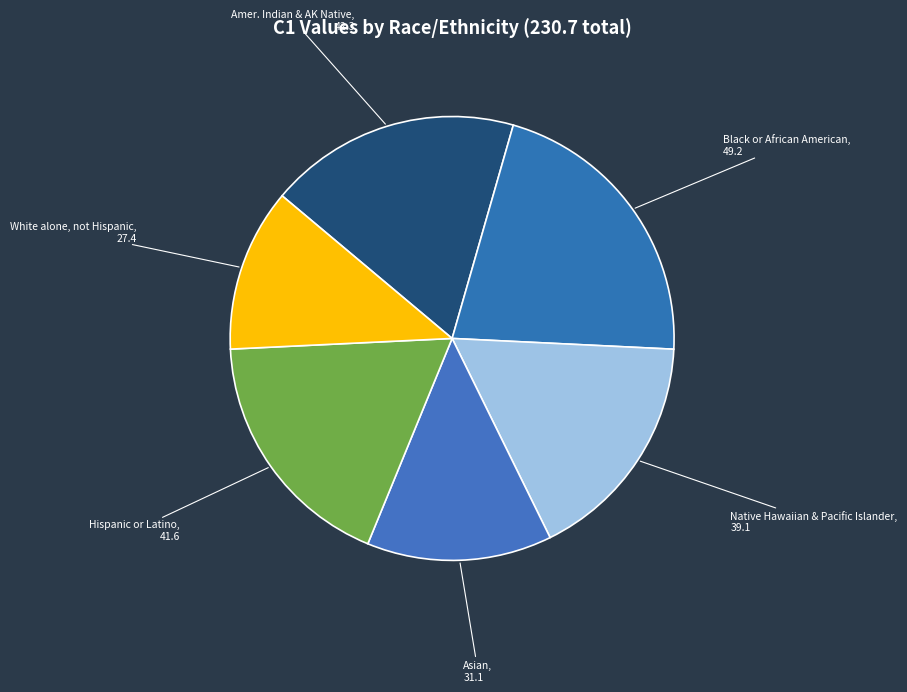

Is there any slice that represents more than half of the pie?

No